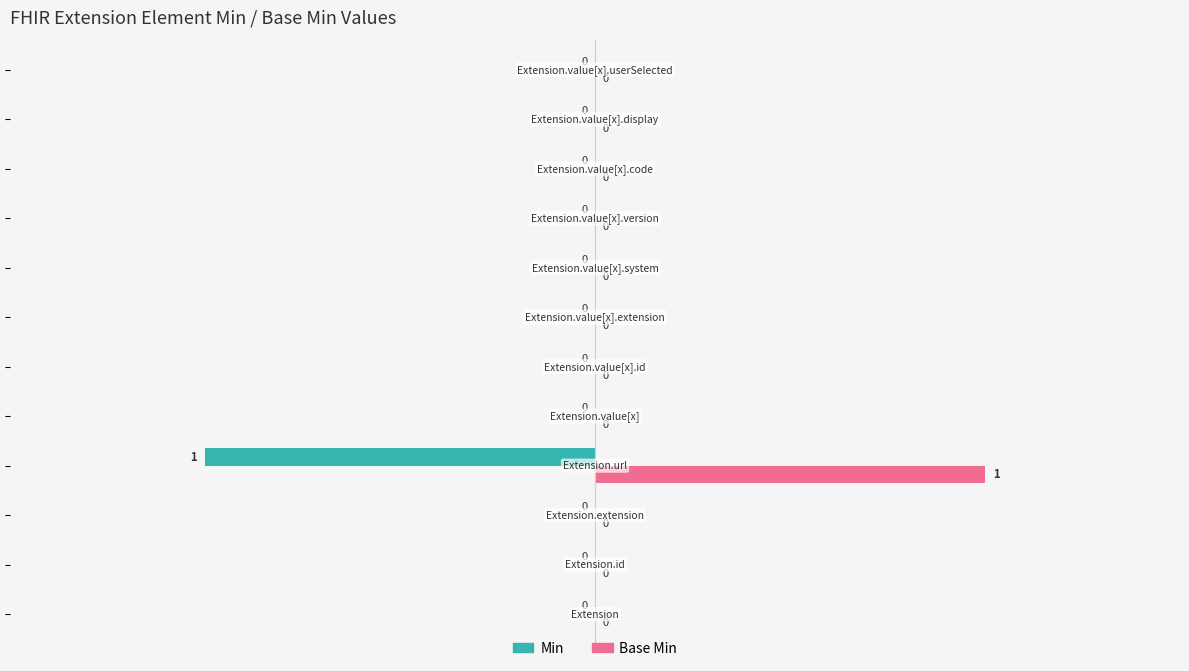

Which series has the largest total across all categories?

Base Min